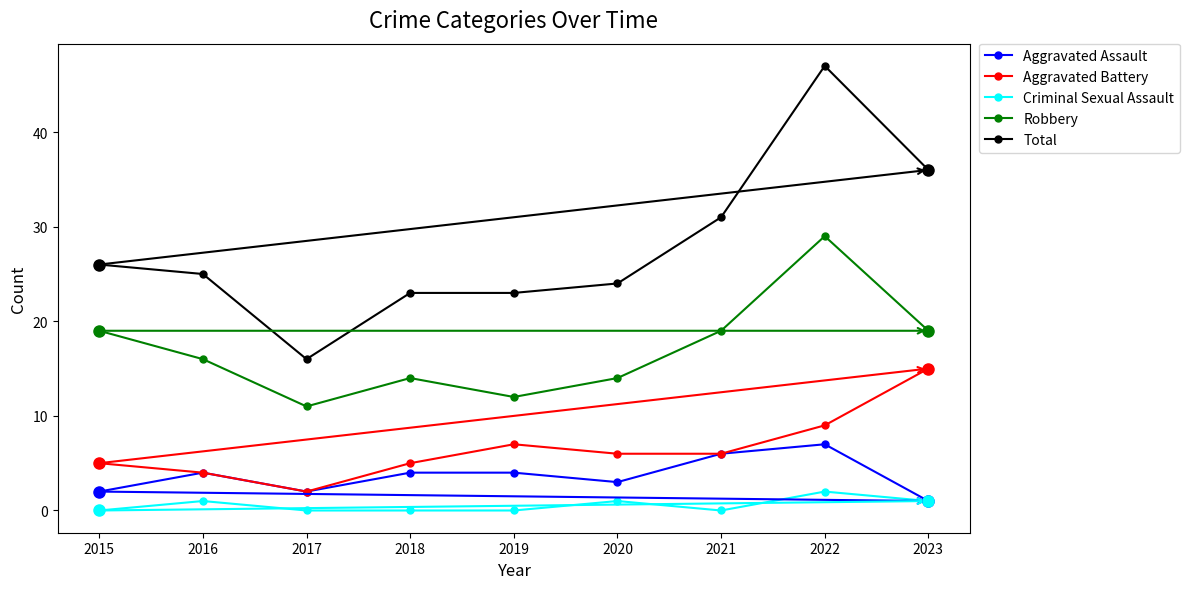

Reading right to left, extract all data points from this chart.

Aggravated Assault: 1	7	6	3	4	4	2	4	2
Aggravated Battery: 15	9	6	6	7	5	2	4	5
Criminal Sexual Assault: 1	2	0	1	0	0	0	1	0
Robbery: 19	29	19	14	12	14	11	16	19
Total: 36	47	31	24	23	23	16	25	26